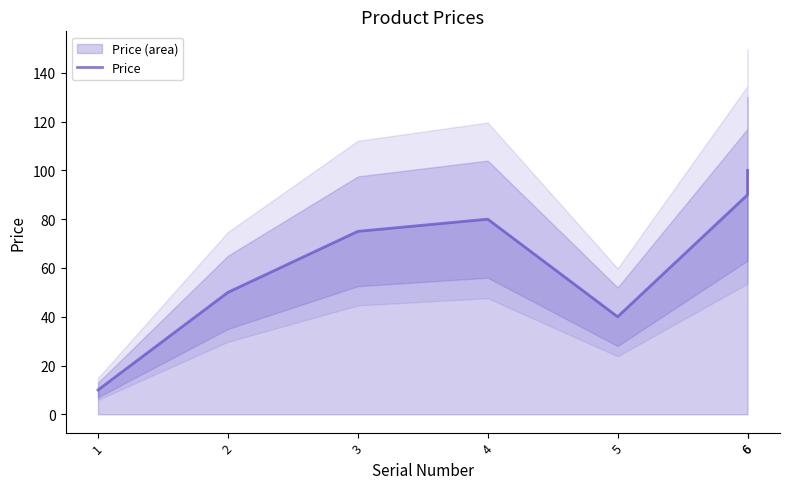

Rank the categories by value from highest to lowest.

6, 6, 4, 3, 2, 5, 1